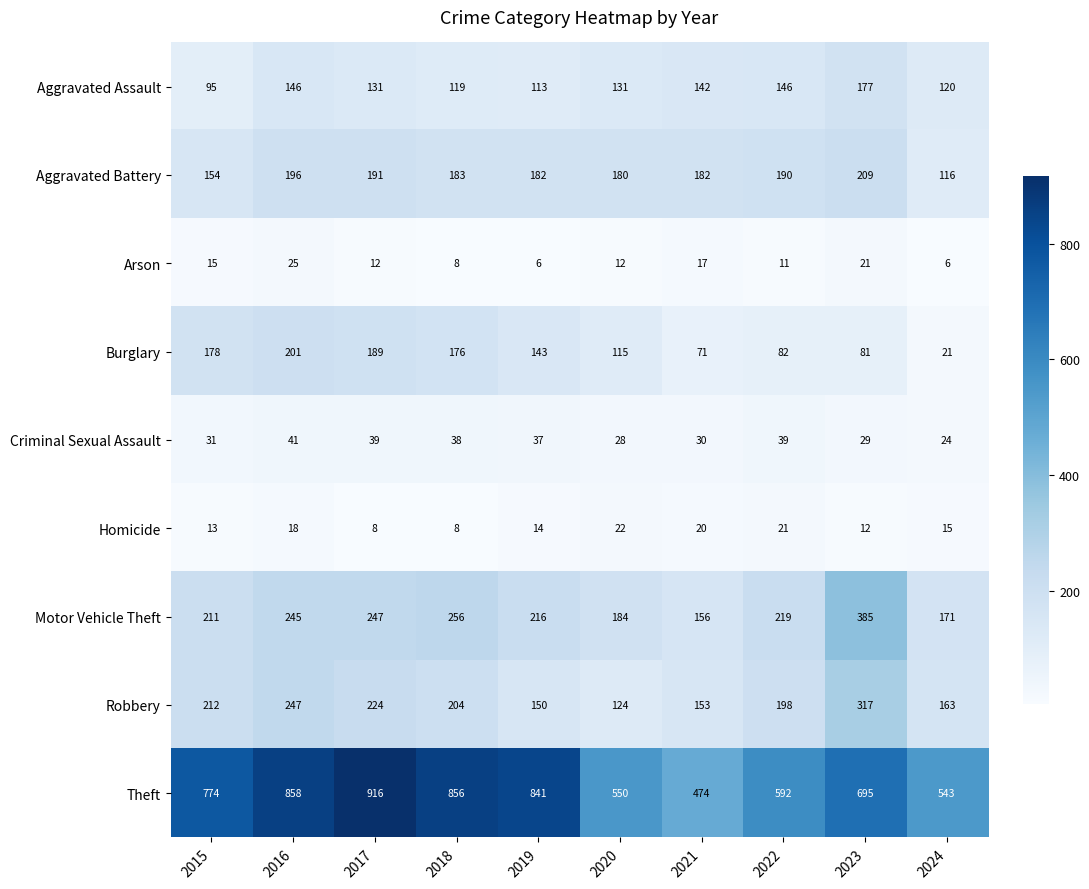

The value of Burglary at 2015 is 178. True or false?

True